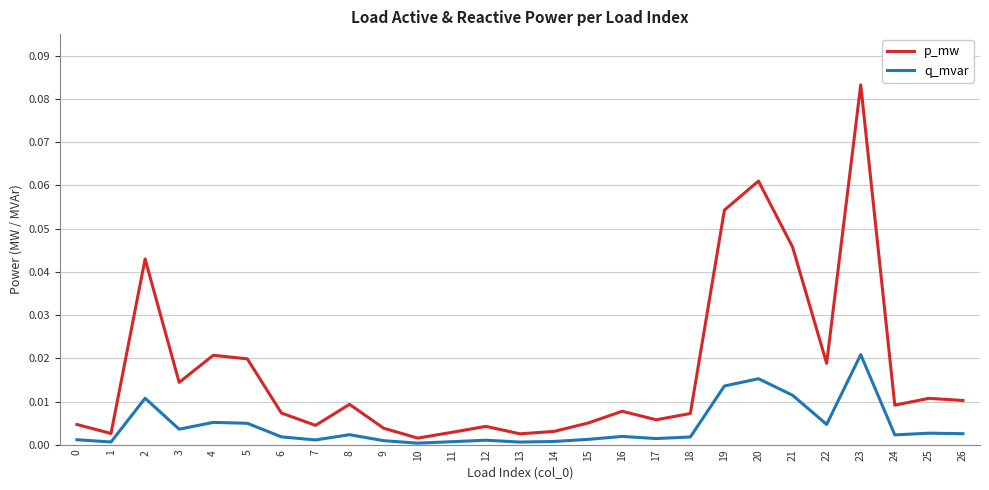

Where is the first local minimum for p_mw?

1